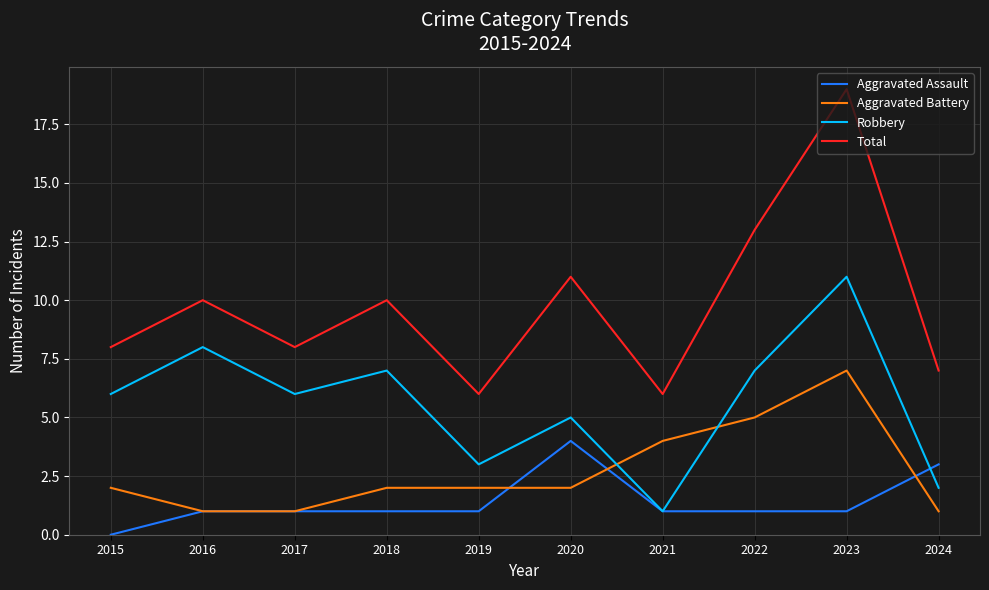

How many Robbery values are between 3 and 7?

6